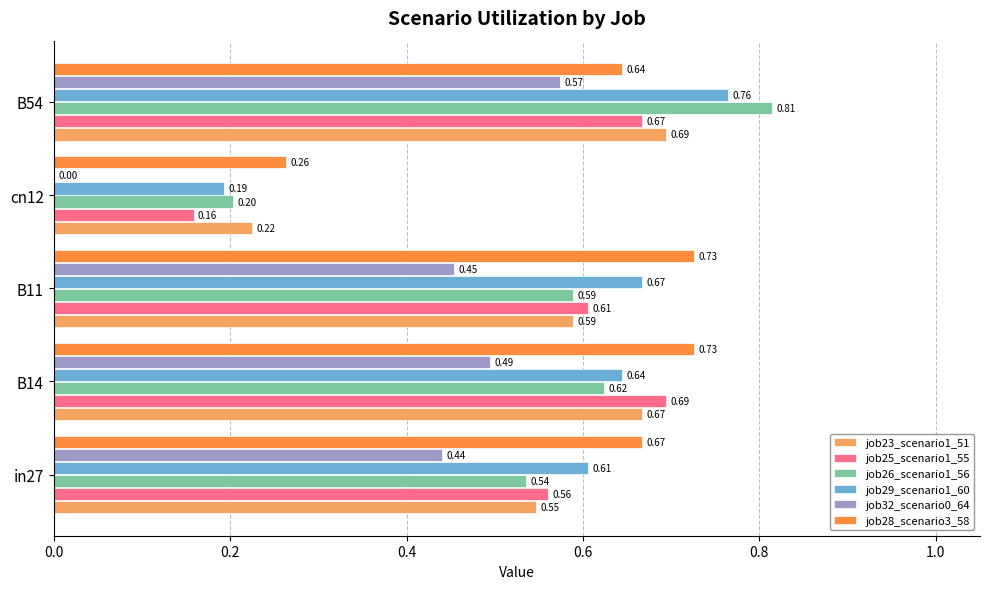

What is the total value across all series at in27?

3.4